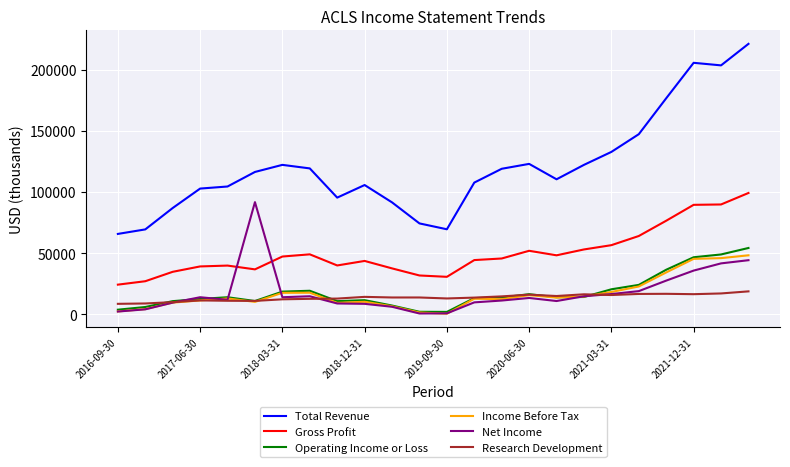

What is the maximum value shown in the chart?

221200